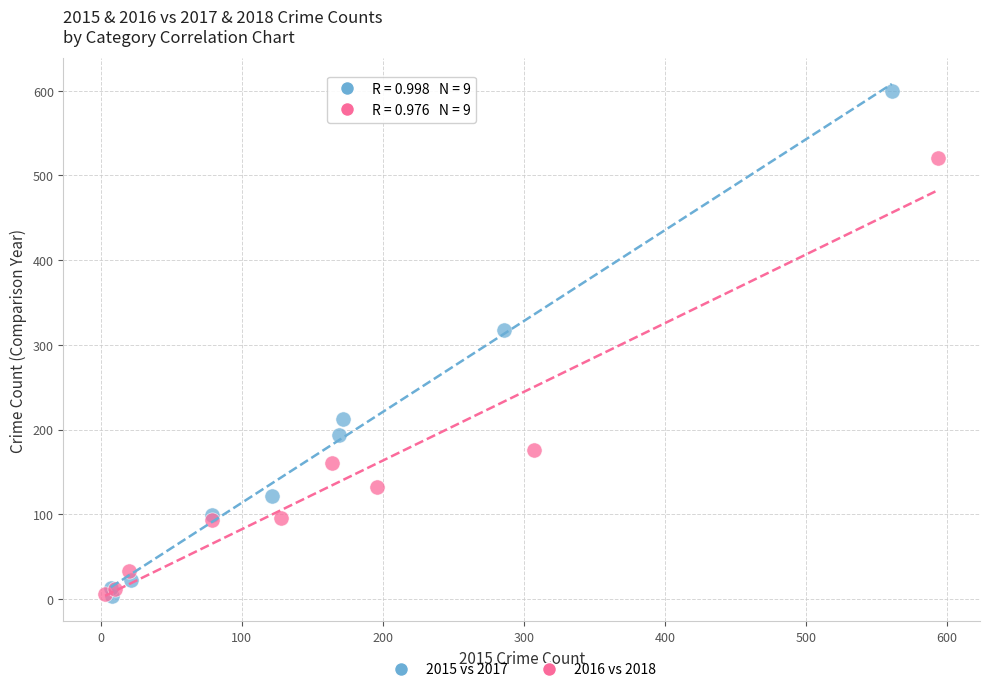

Which series contains the highest Y value?

2015 vs 2017